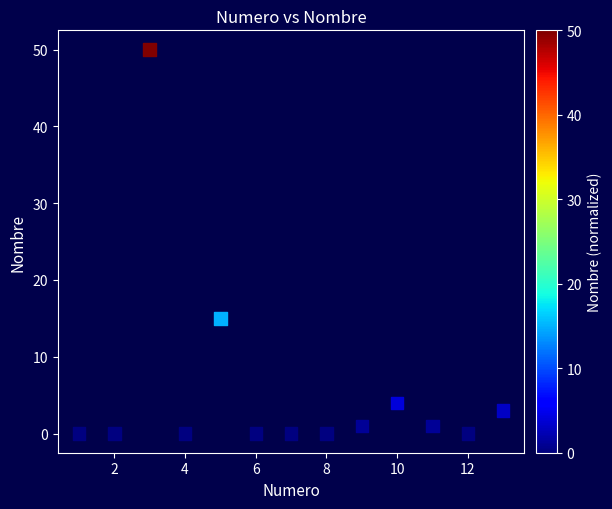

What Y value in the scatter plot is closest to 25?

15